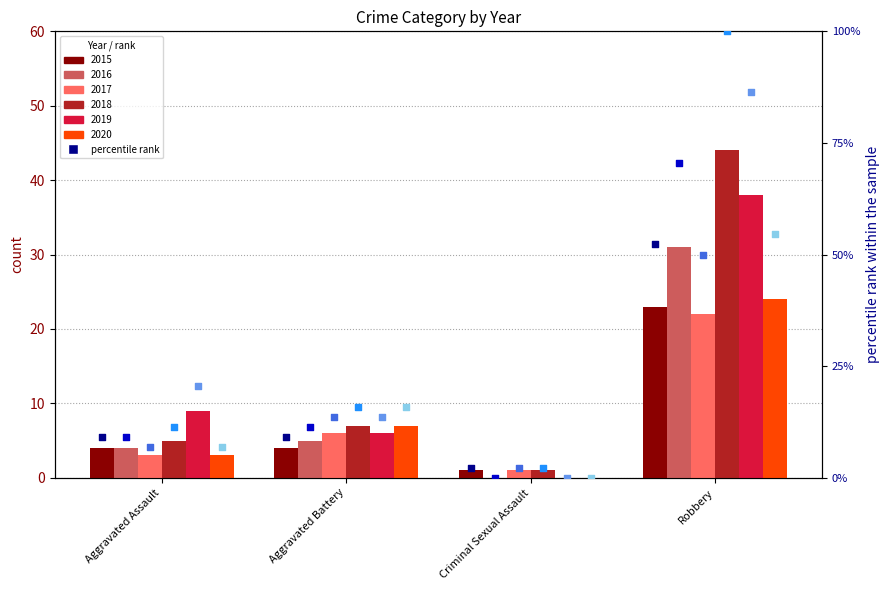

Which series contains the lowest Y value?

2016 %rank